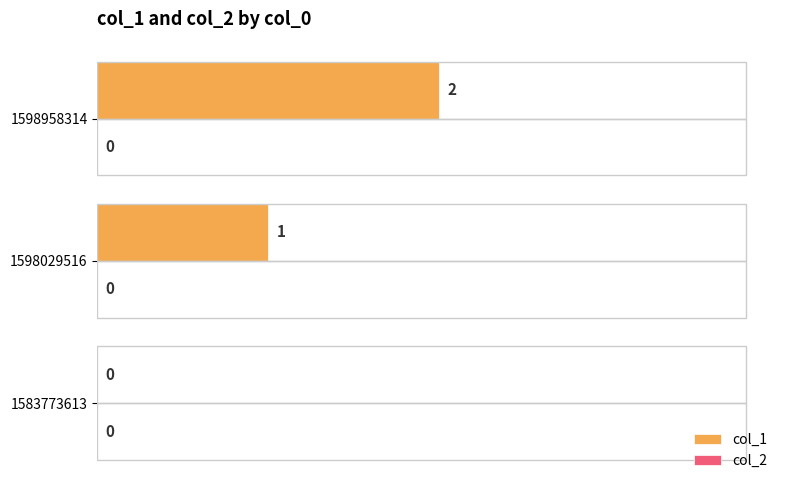

True or false: the data shows 1 at 1598029516.

True